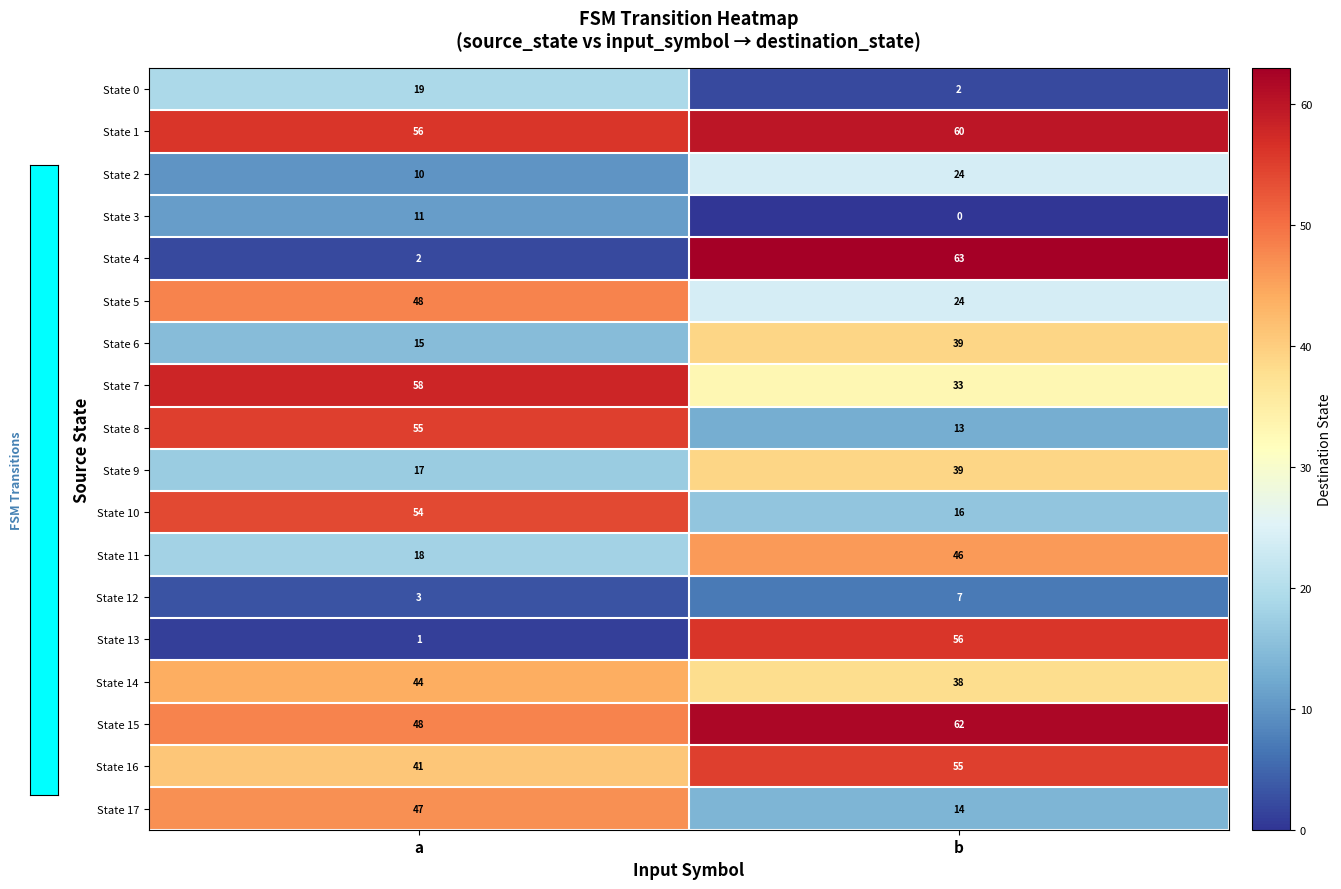

At which label does State 12 reach its peak?

b